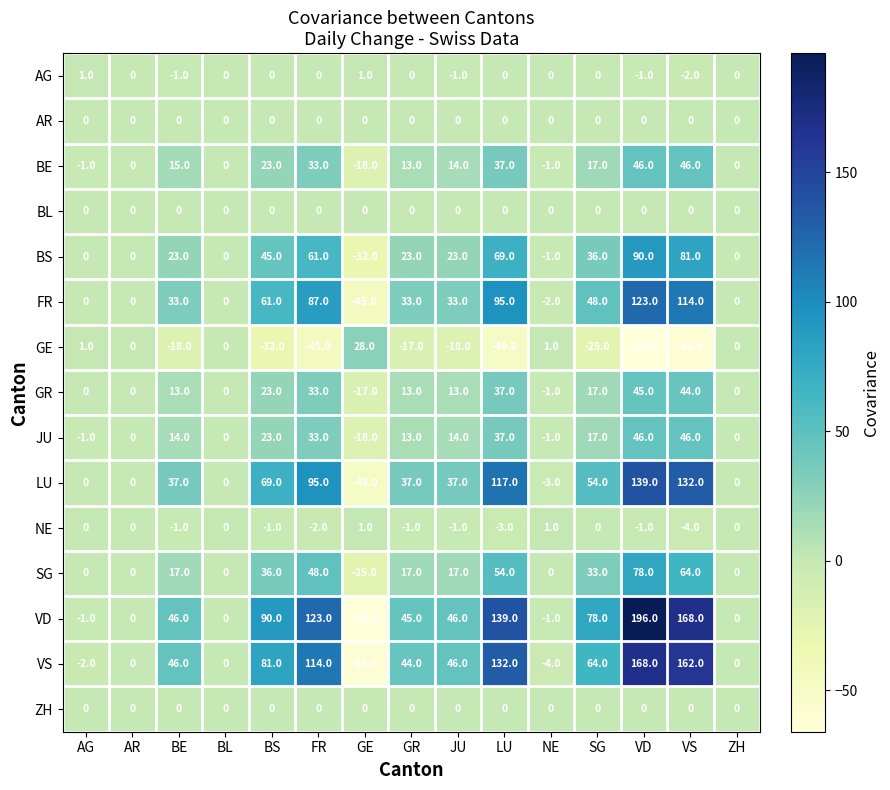

True or false: BL has a value of 0 at GE.

True